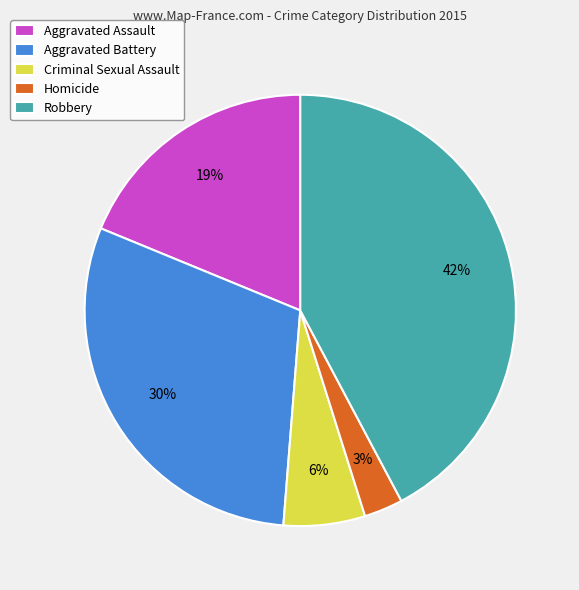

To the nearest percent, what is the difference between the Aggravated Battery and Aggravated Assault slice percentages?

11%